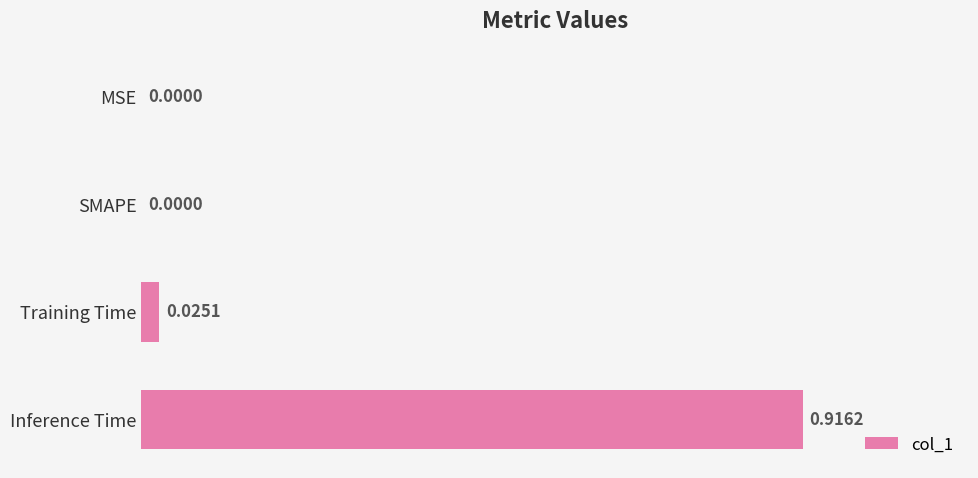

What is the change in value from MSE to Inference Time?

+0.9